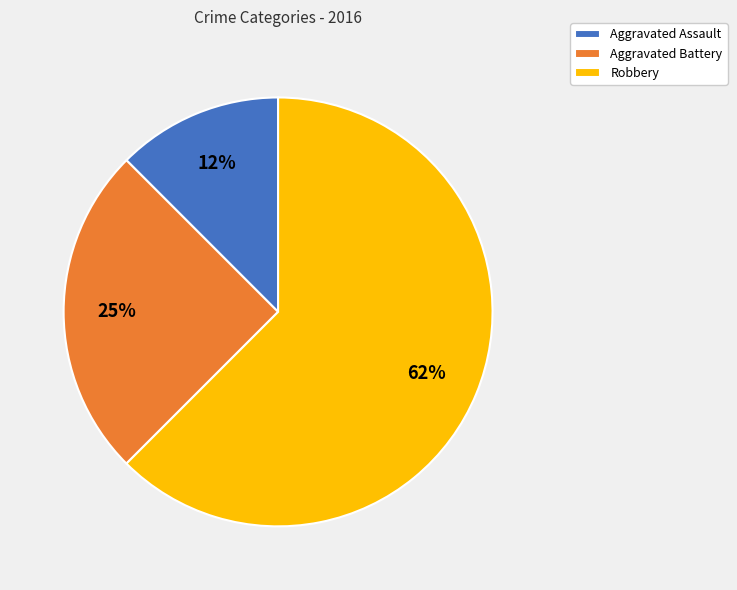

What percentage is the Aggravated Battery slice, to the nearest percent?

25%